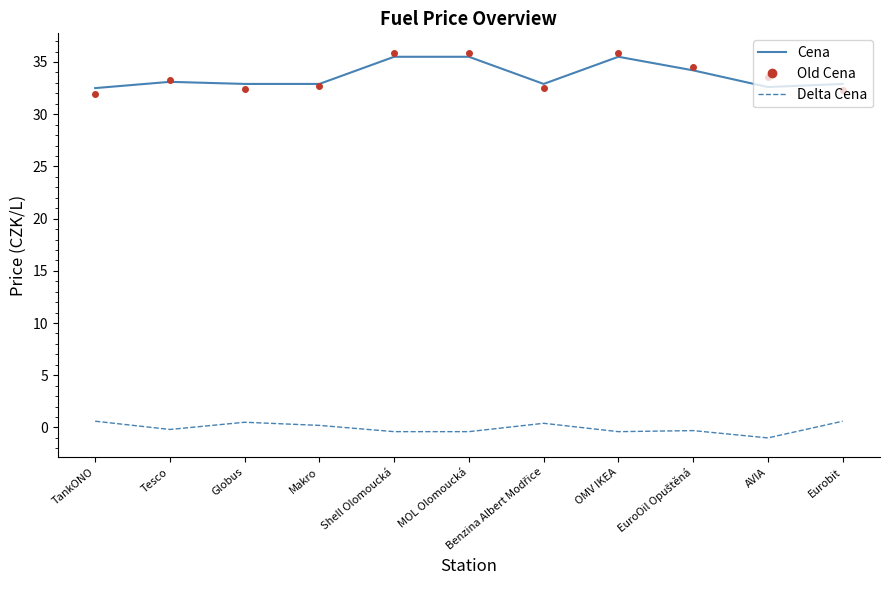

What is the greatest value displayed?

35.9